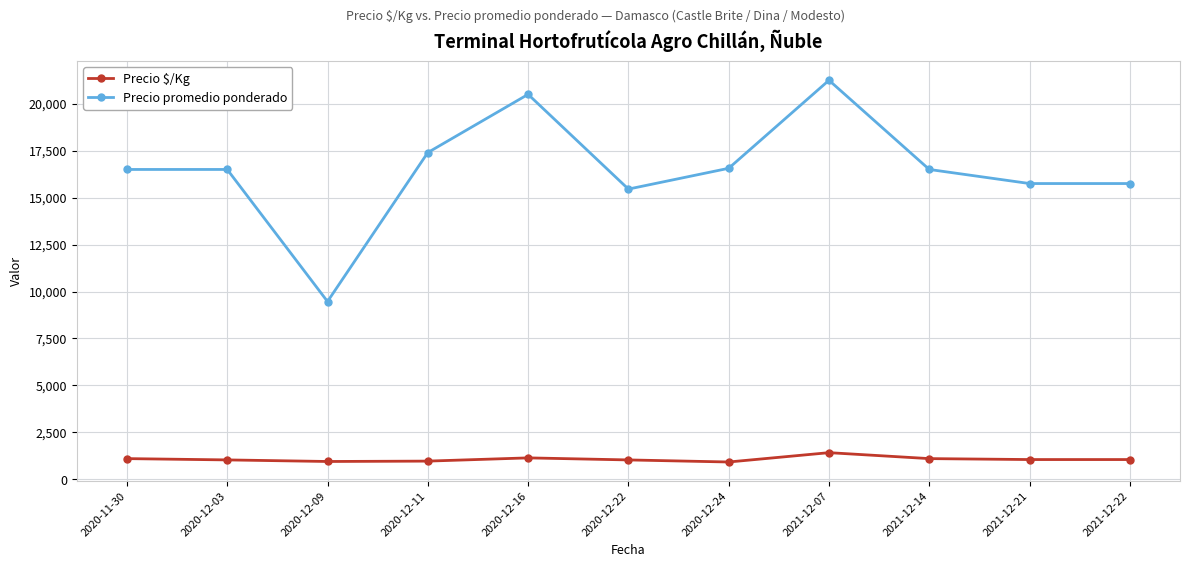

At which category does Precio promedio ponderado reach its first local valley?

2020-12-09